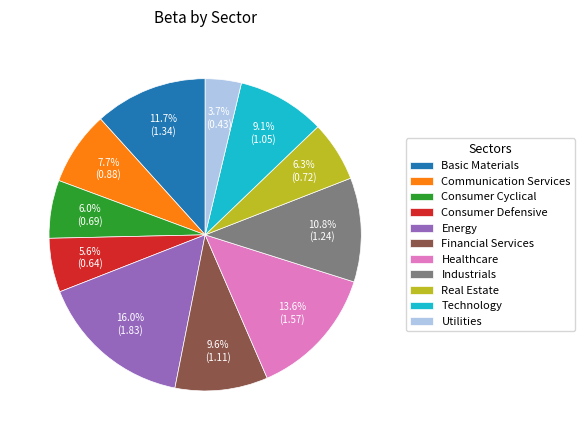

The Consumer Defensive slice represents 1% of the pie. True or false?

False